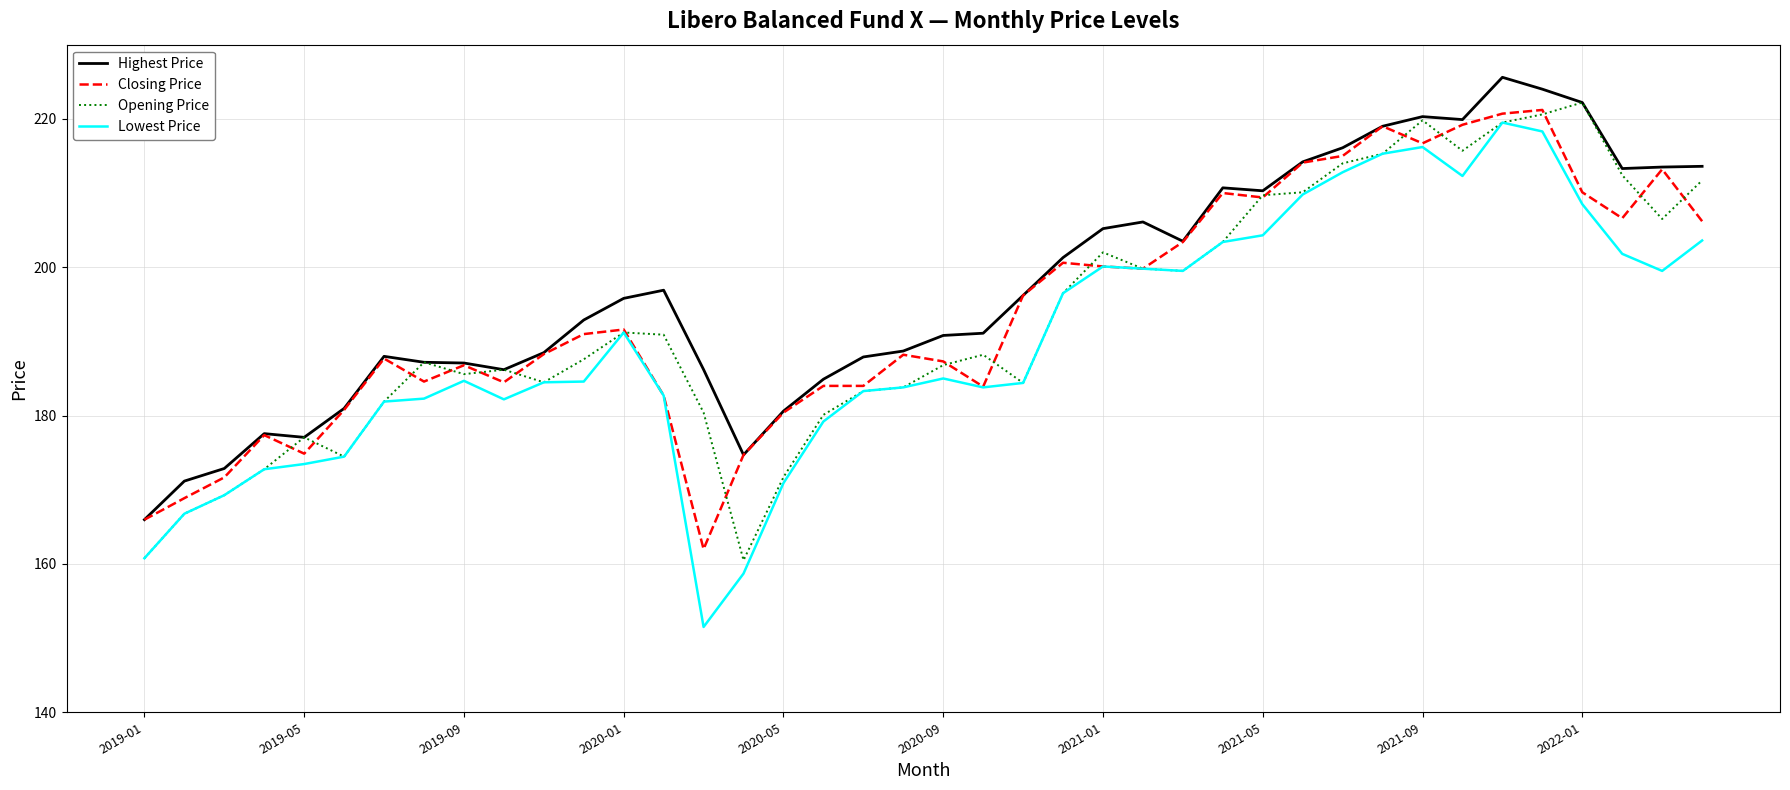

What is the maximum value for Closing Price?

221.2